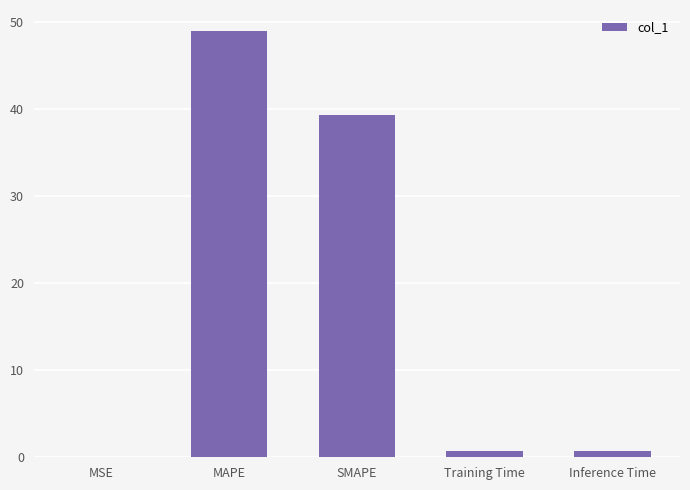

At which label is the value closest to 24?

SMAPE